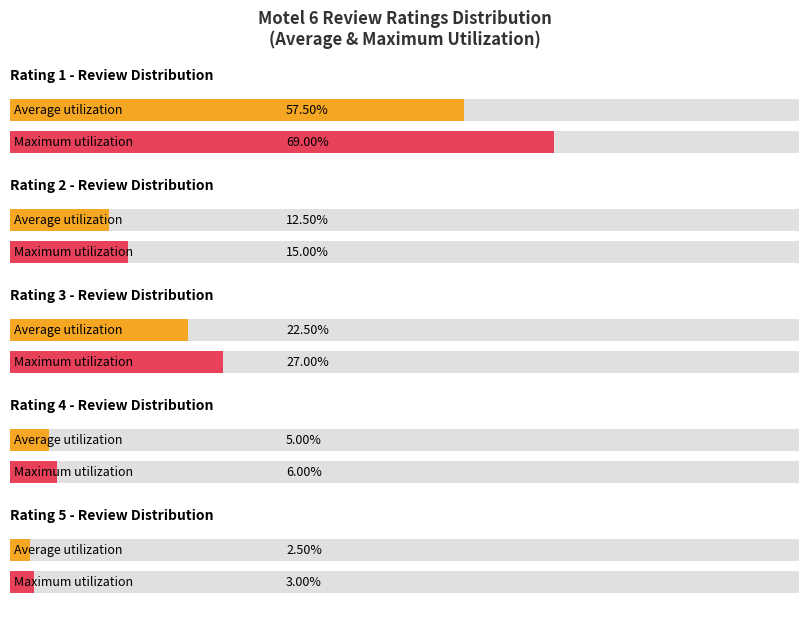

Rank the series by their maximum value, from lowest to highest.

Average utilization, Maximum utilization